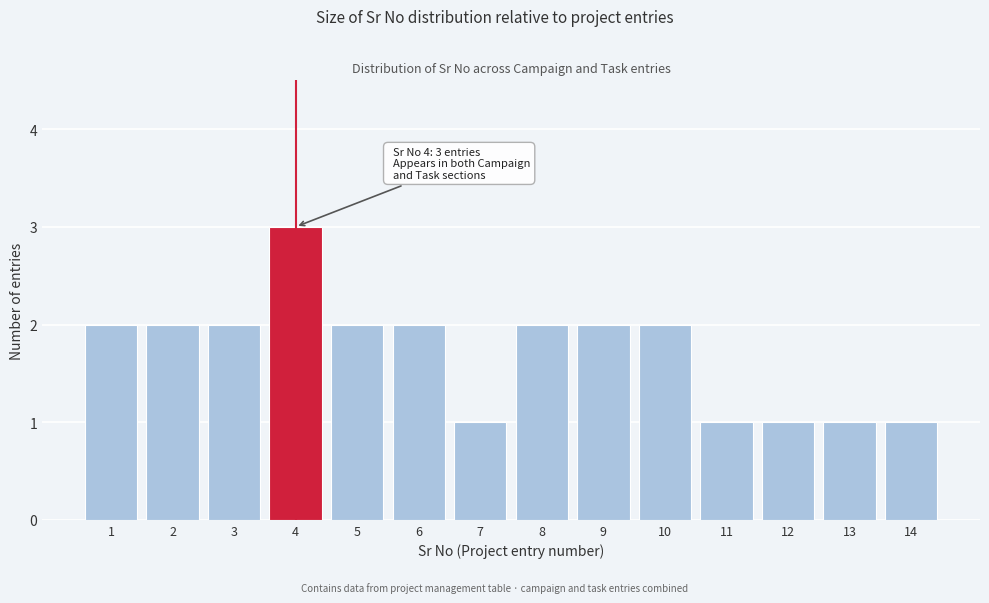

Which range on the x-axis has the tallest bar?

3.5 to 4.5